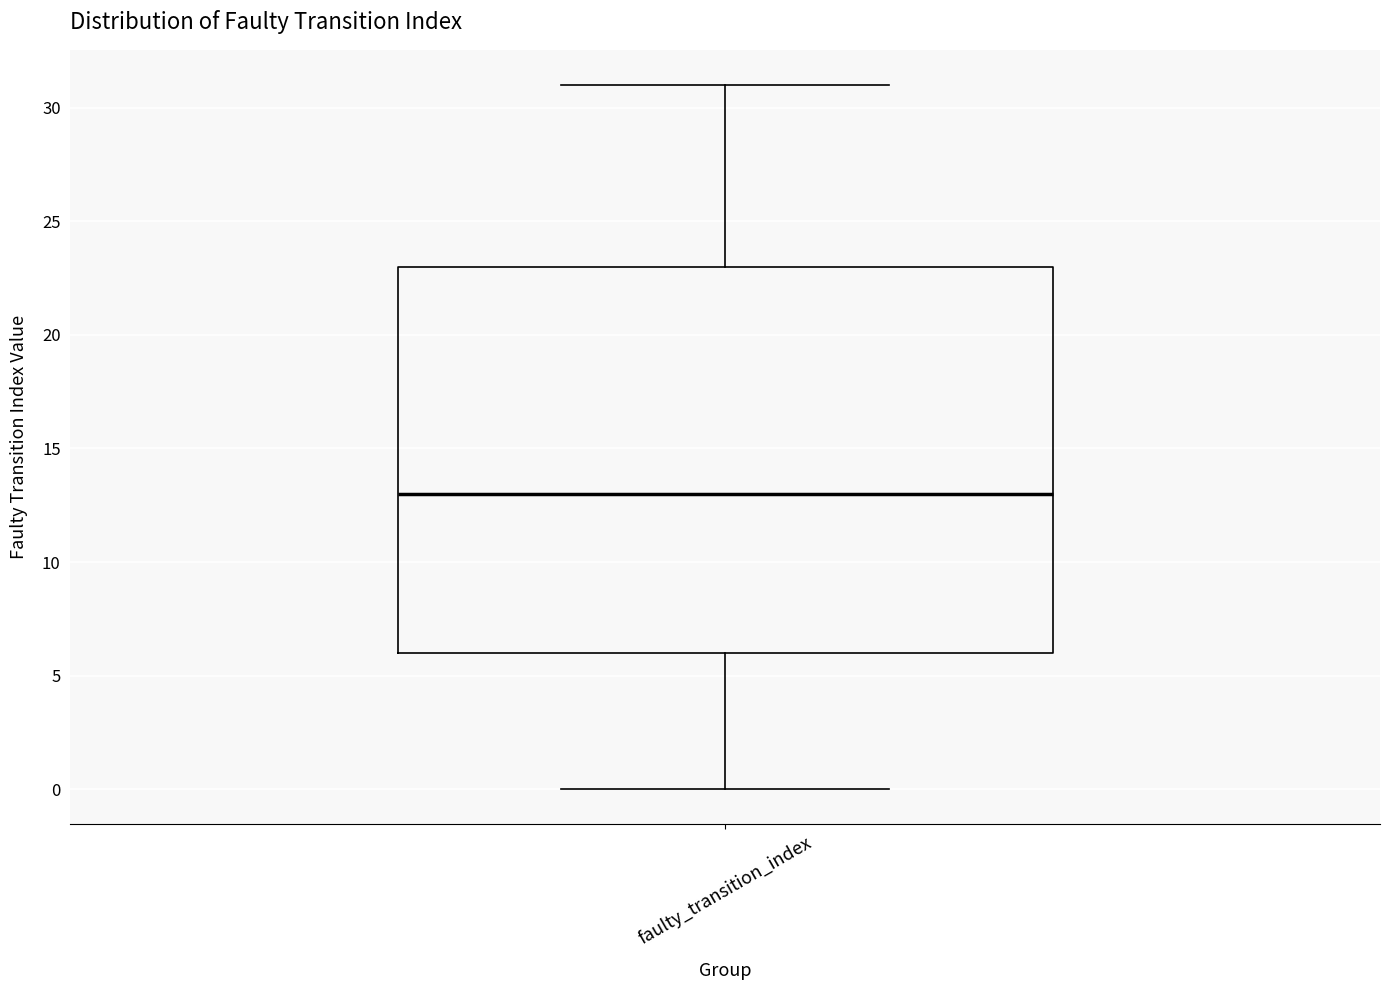

Where does the median line of the box for faulty_transition_index sit on the y-axis? The values are not printed on the chart, so give them approximately, as read against the axis.

13